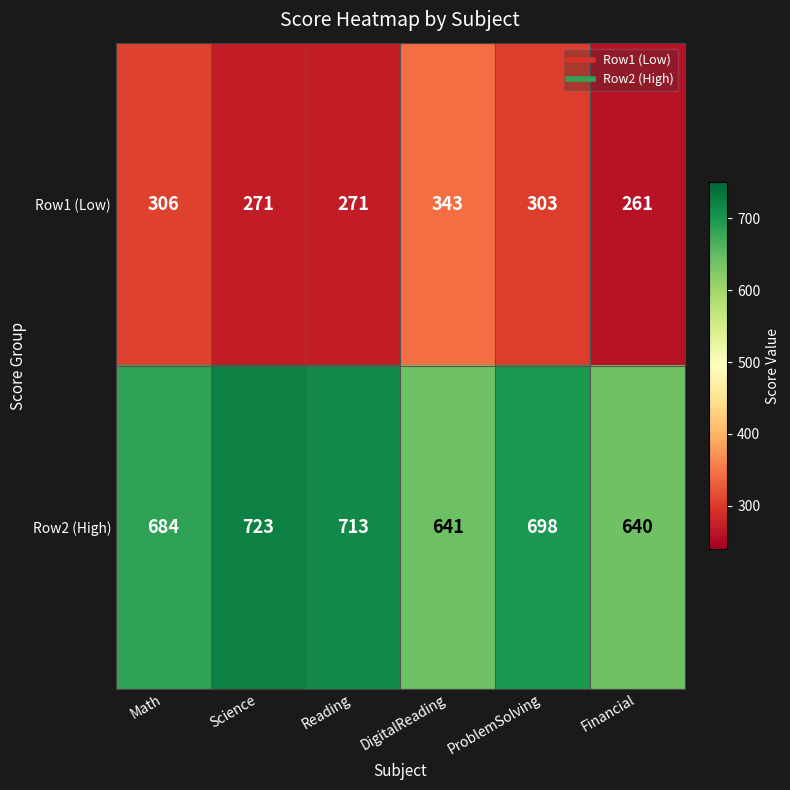

Count the number of categories in the chart.

6